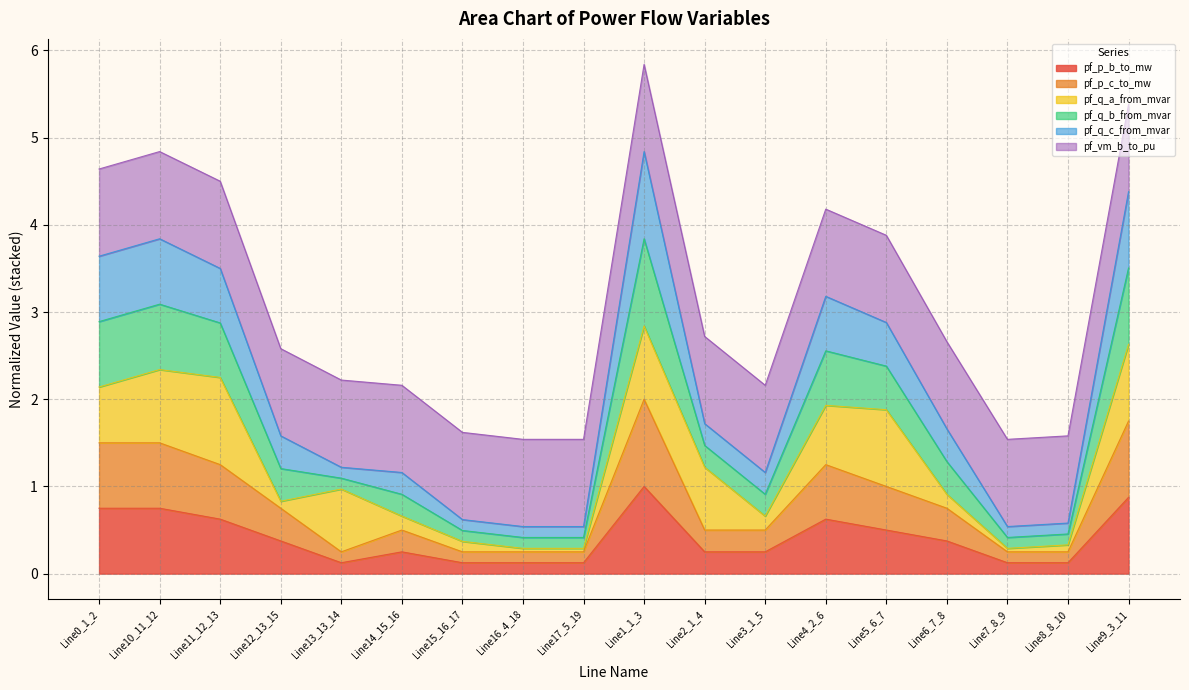

What is the total value across all series at Line2_1_4?

2.7